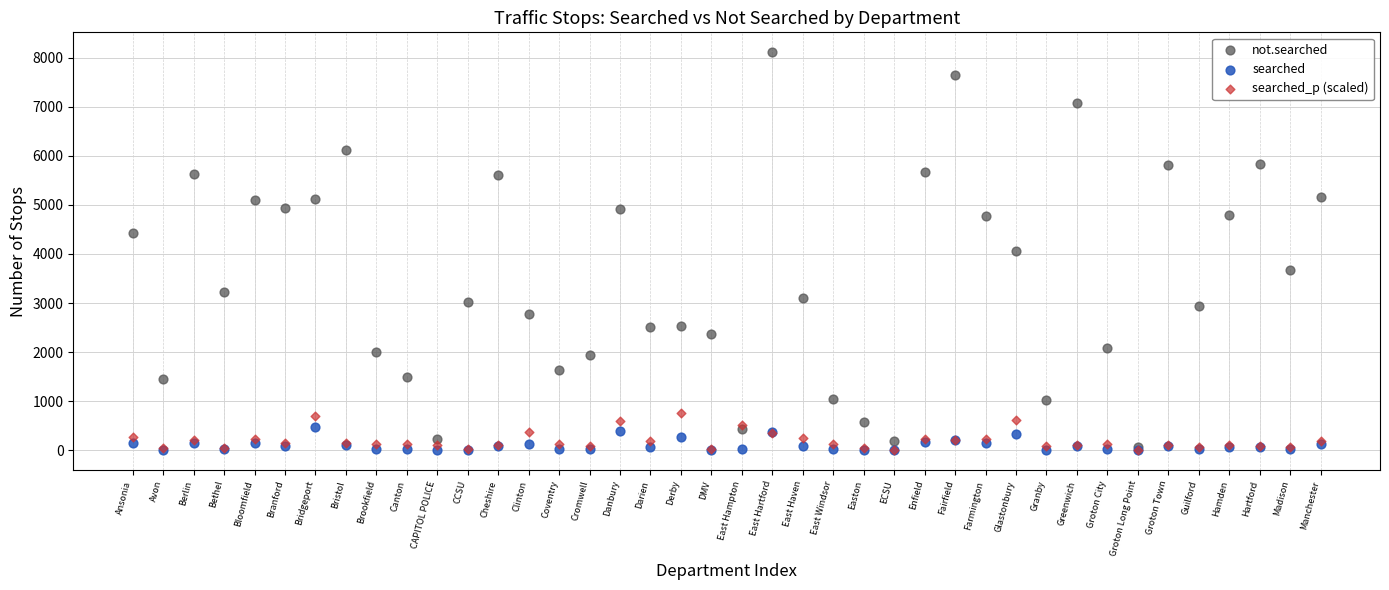

Which series contains the highest Y value?

not.searched